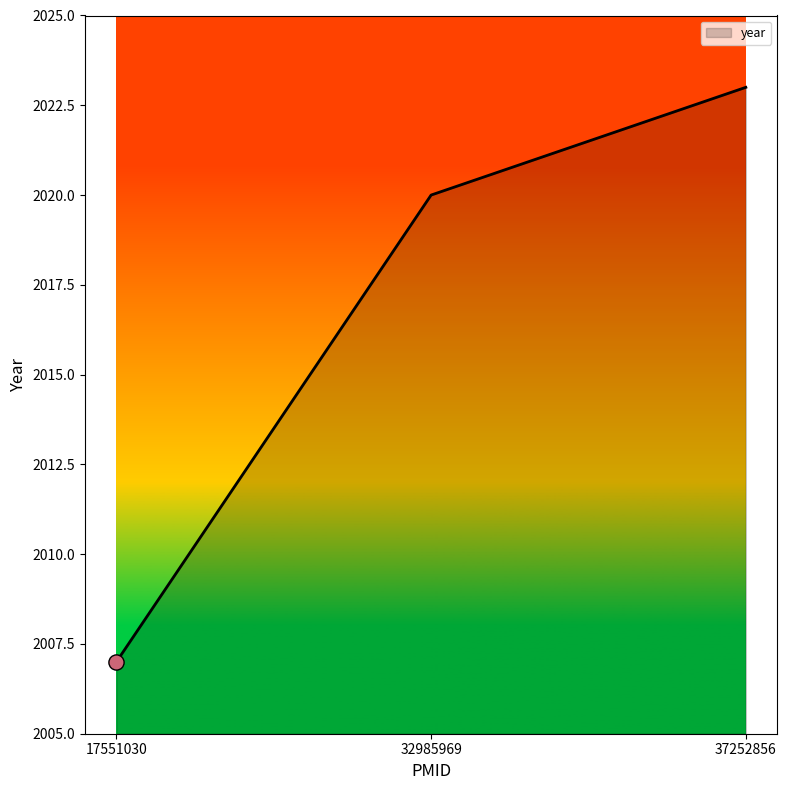

What is the ratio of the value at 17551030 to the value at 32985969?

1.0